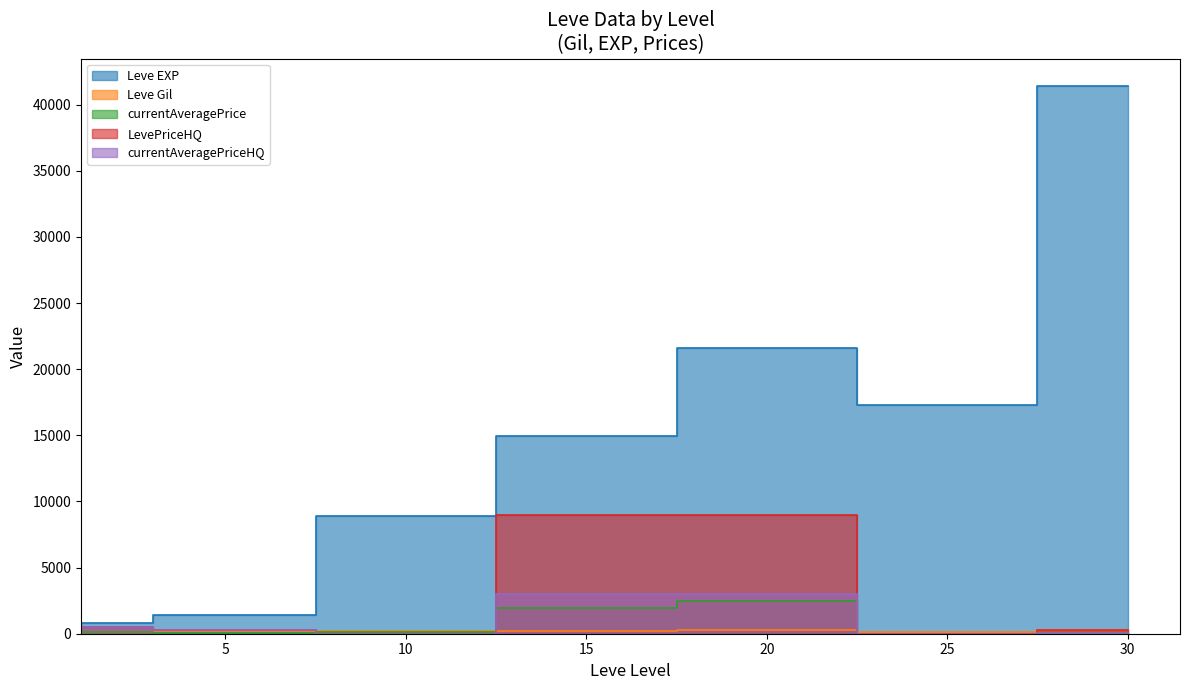

What is the approximate value of Leve Gil at 30?

296.0